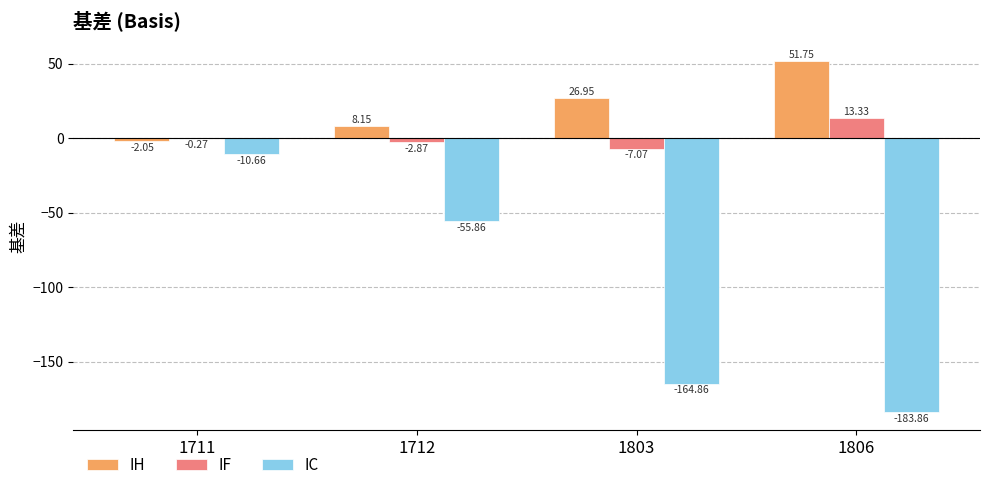

How many groups of bars are there?

4